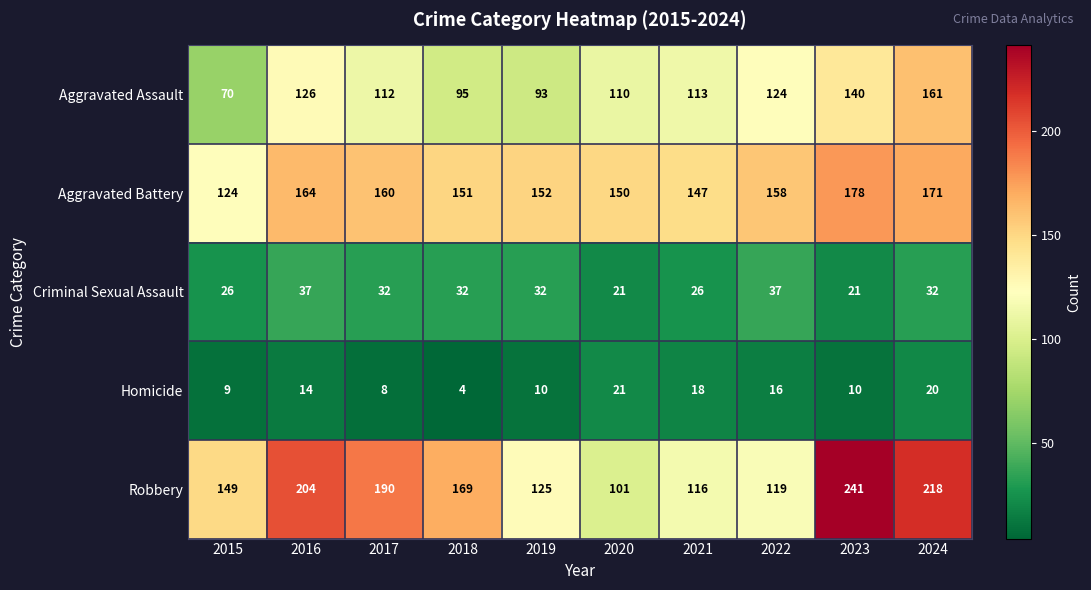

True or false: Aggravated Assault has a value of 32 at 2020.

False